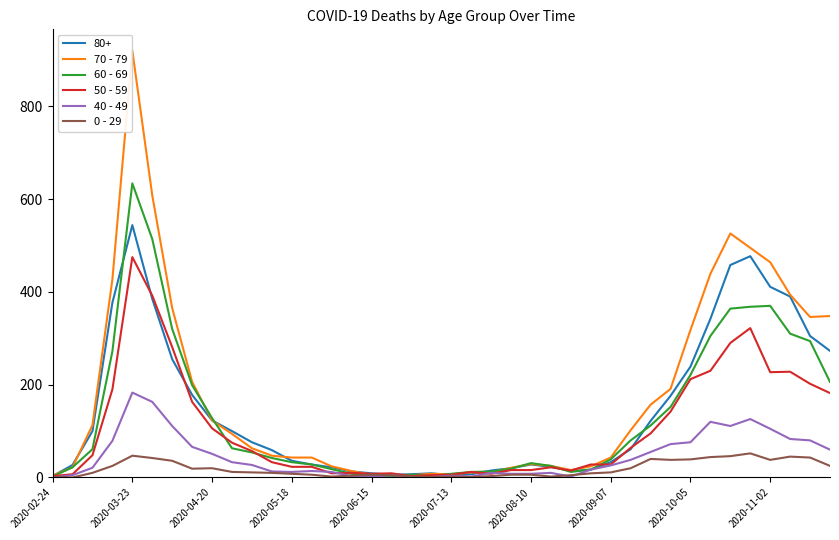

Rank the series by their maximum value, from lowest to highest.

0 - 29, 40 - 49, 50 - 59, 80+, 60 - 69, 70 - 79